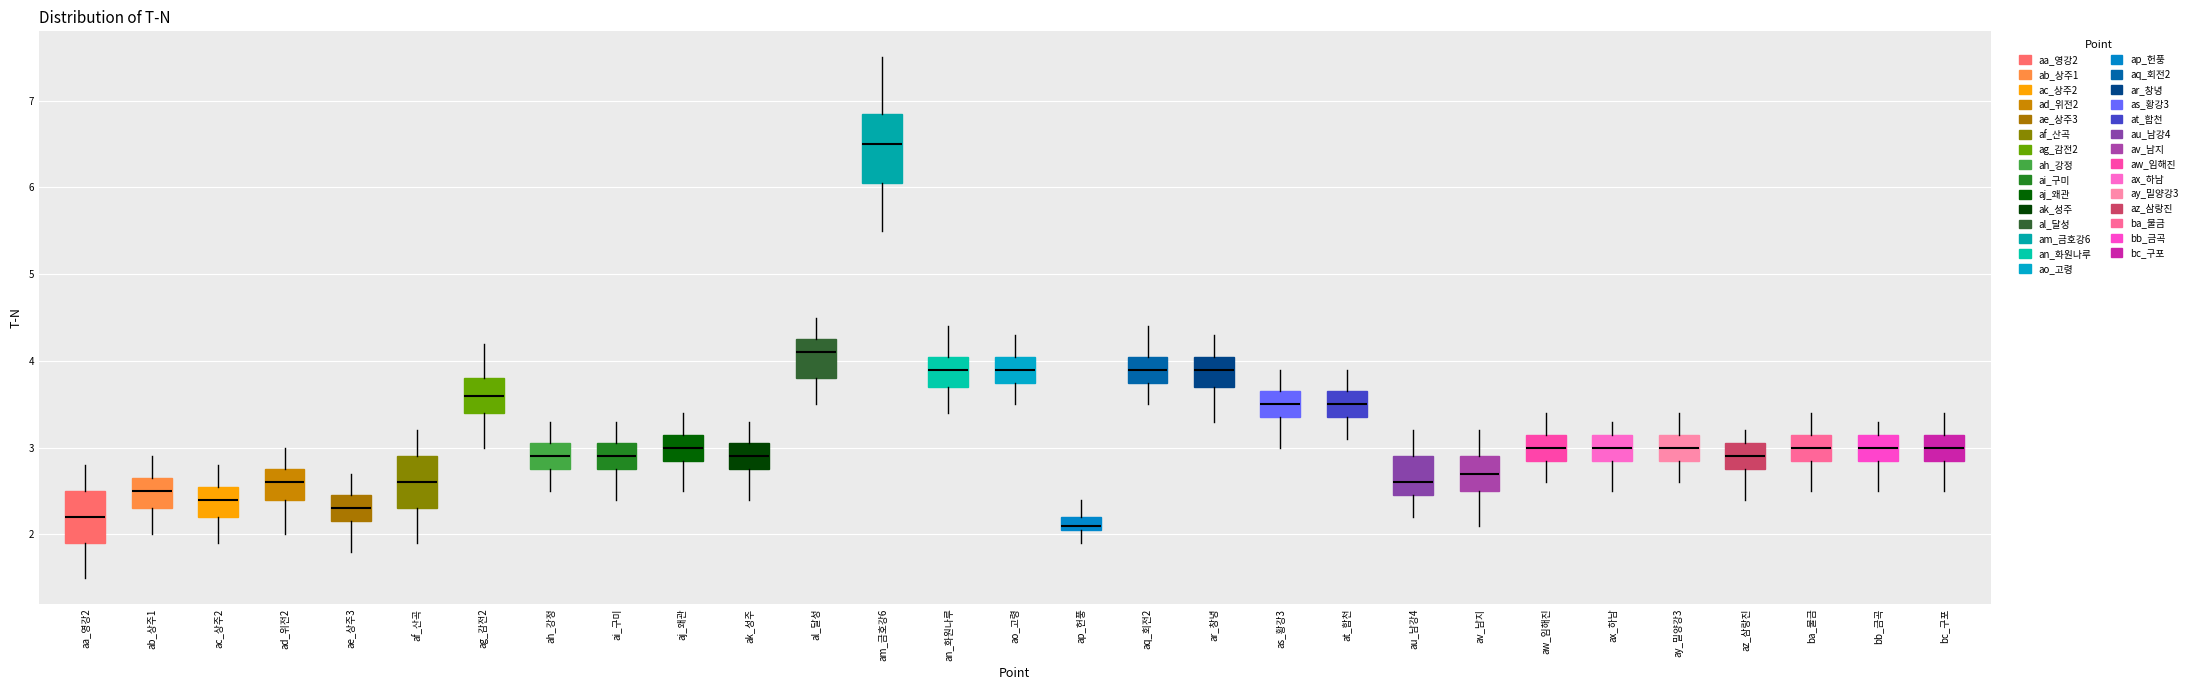

Which box is the tallest, from its lower edge to its upper edge?

am_금호강6